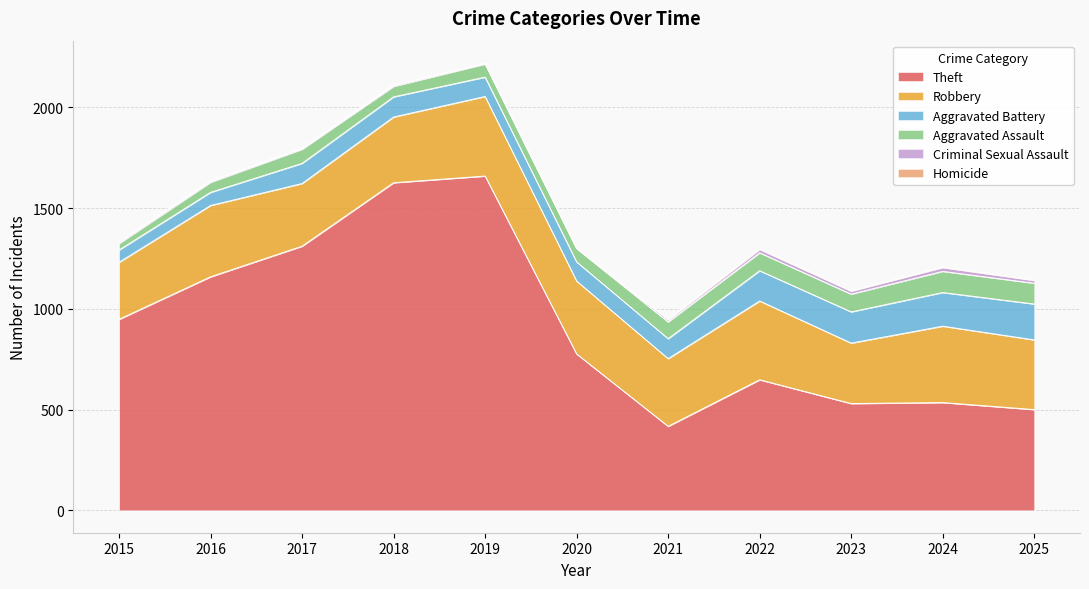

Where is the first local minimum for Aggravated Assault?

2018